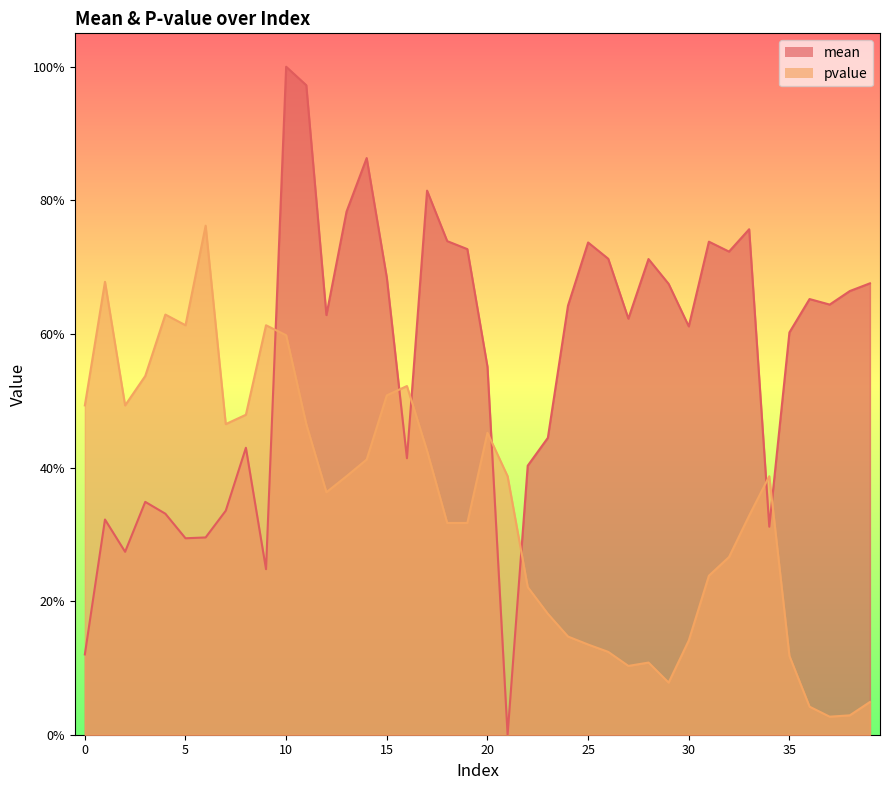

What are all the series names shown in the legend?

mean, pvalue